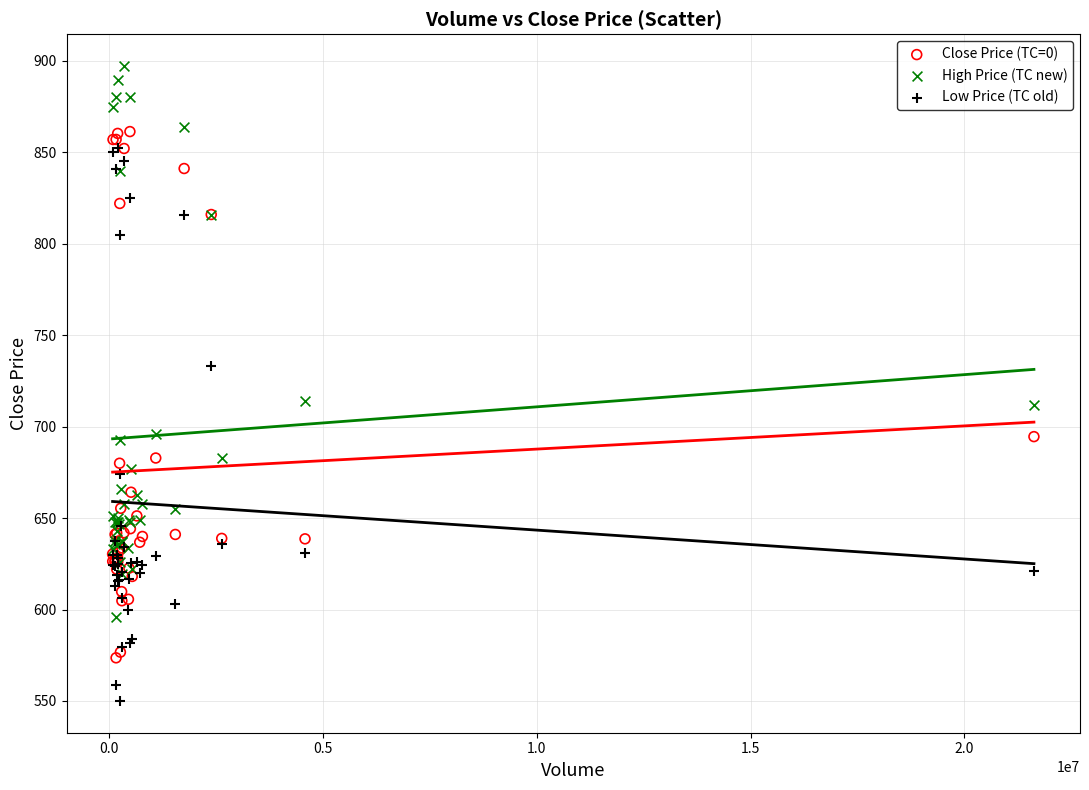

Which series reaches the minimum Y coordinate?

Low Price (TC old)